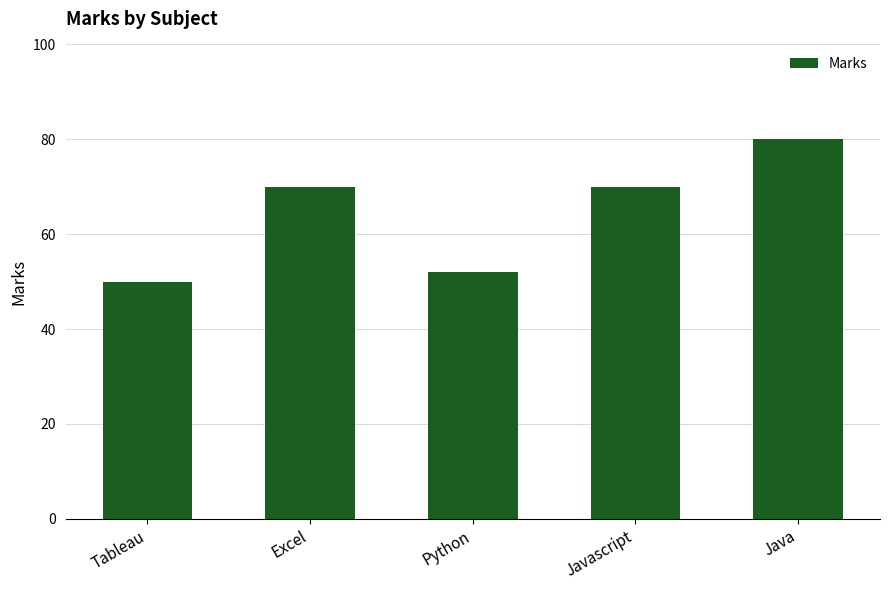

Is it true that the value at Javascript is 70?

True